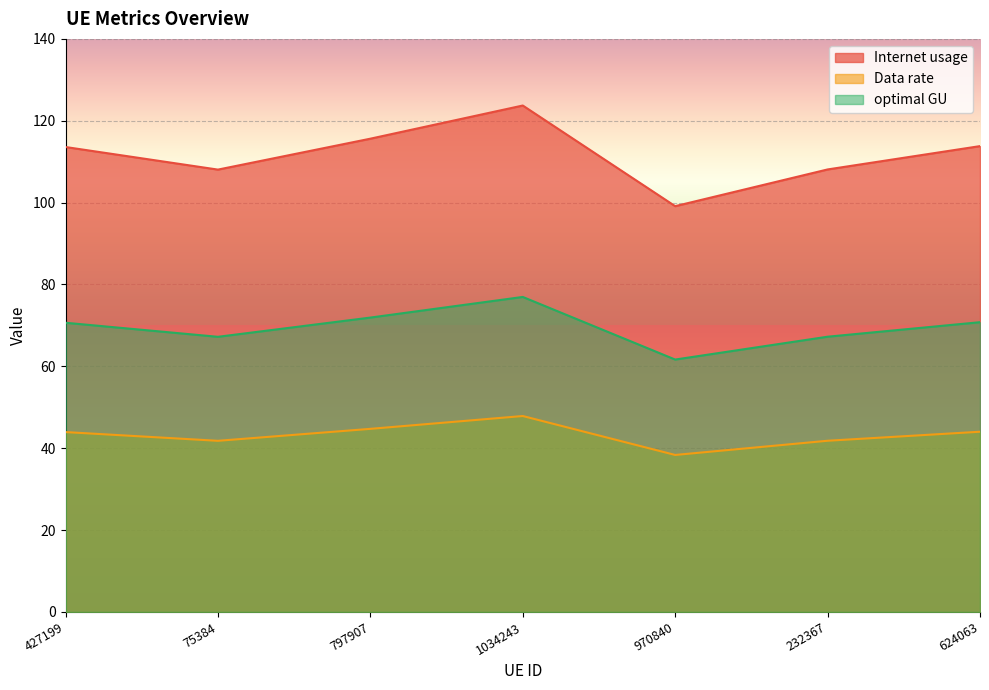

The Internet usage series shows 153.0 at 427199. True or false?

False